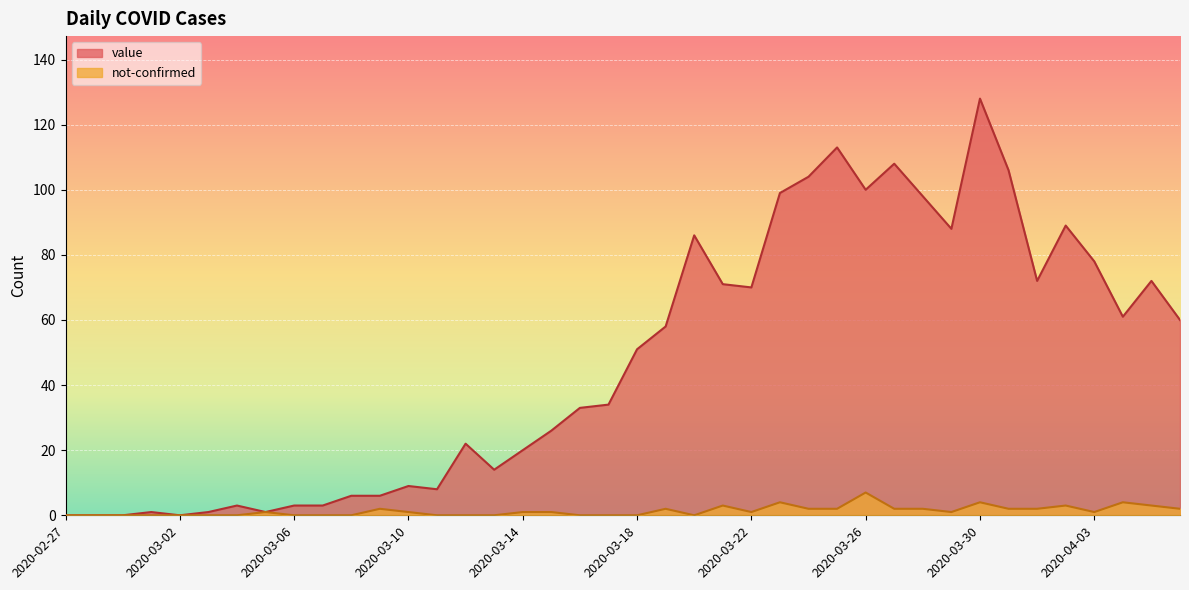

What is the difference between the maximum and minimum values in the not-confirmed series?

7